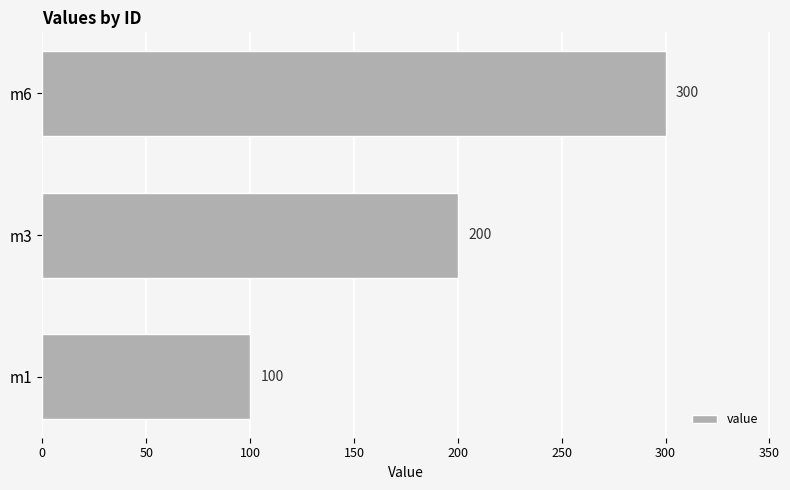

What is the change in value from m1 to m6?

+200